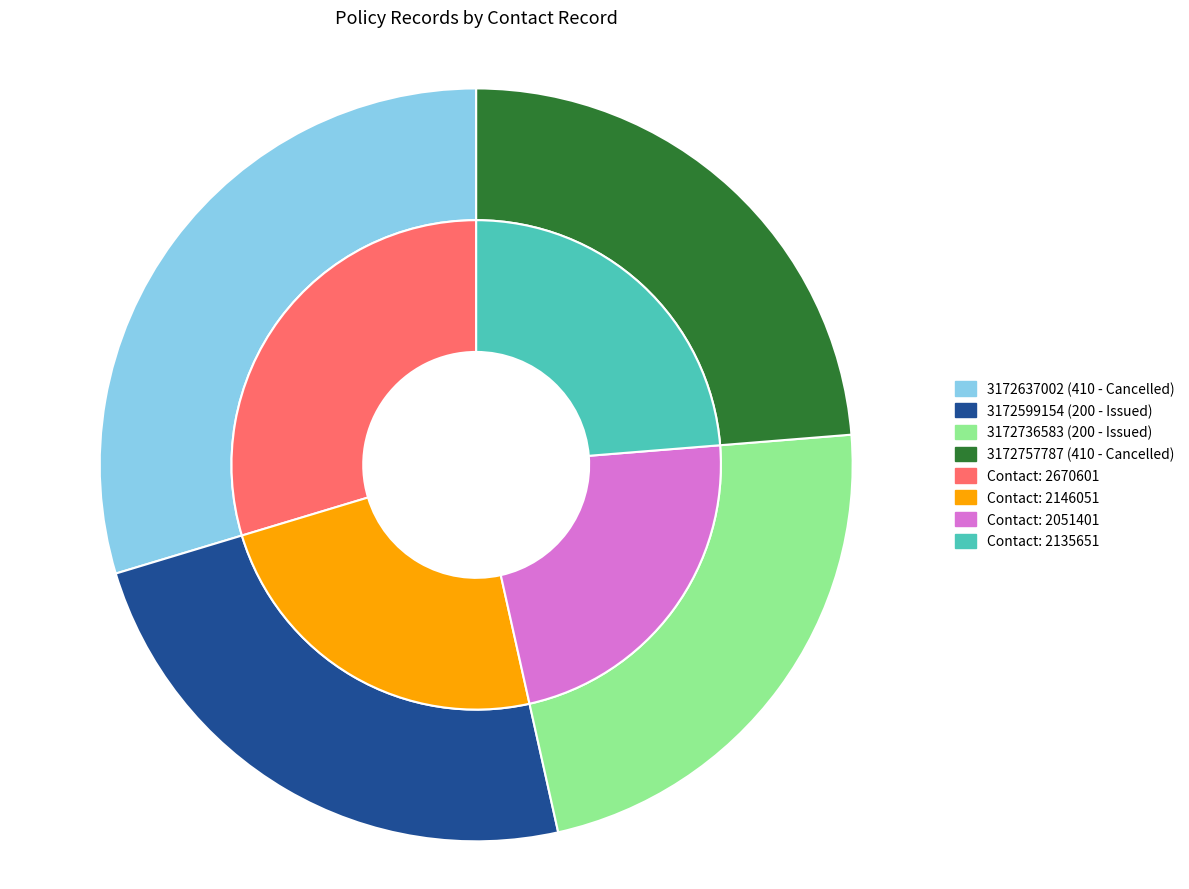

Combined, do 3172637002 and 3172736583 account for over 50%?

Yes